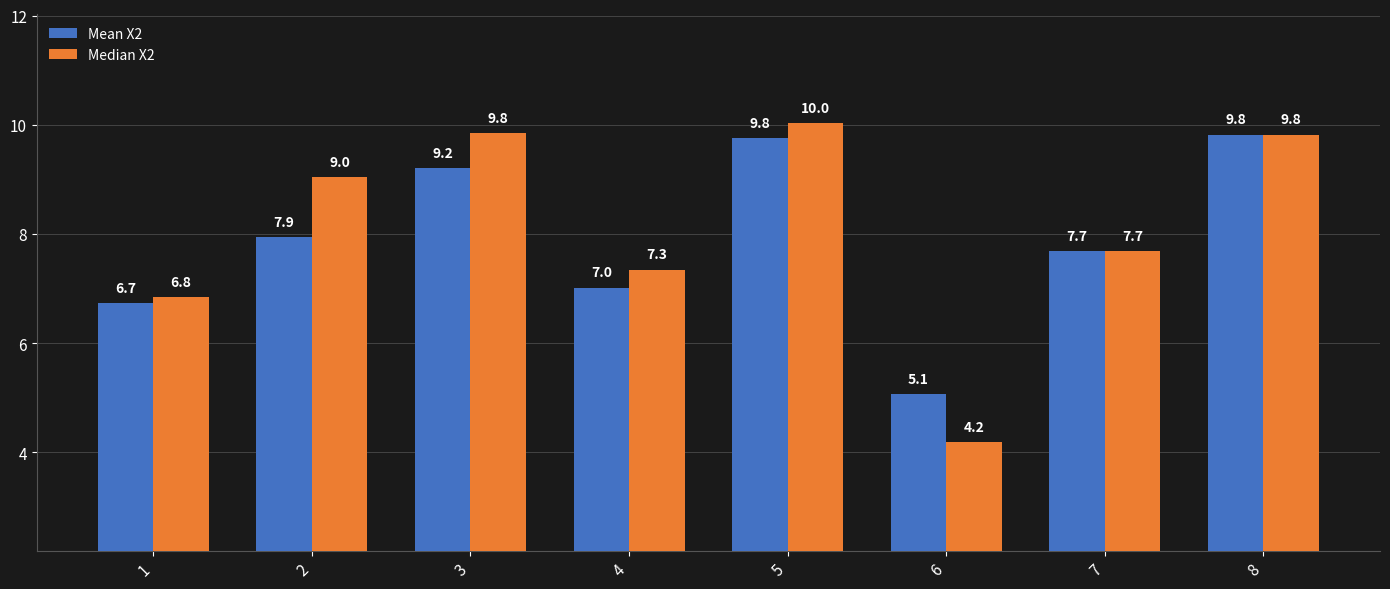

Does the chart contain stacked bars?

No